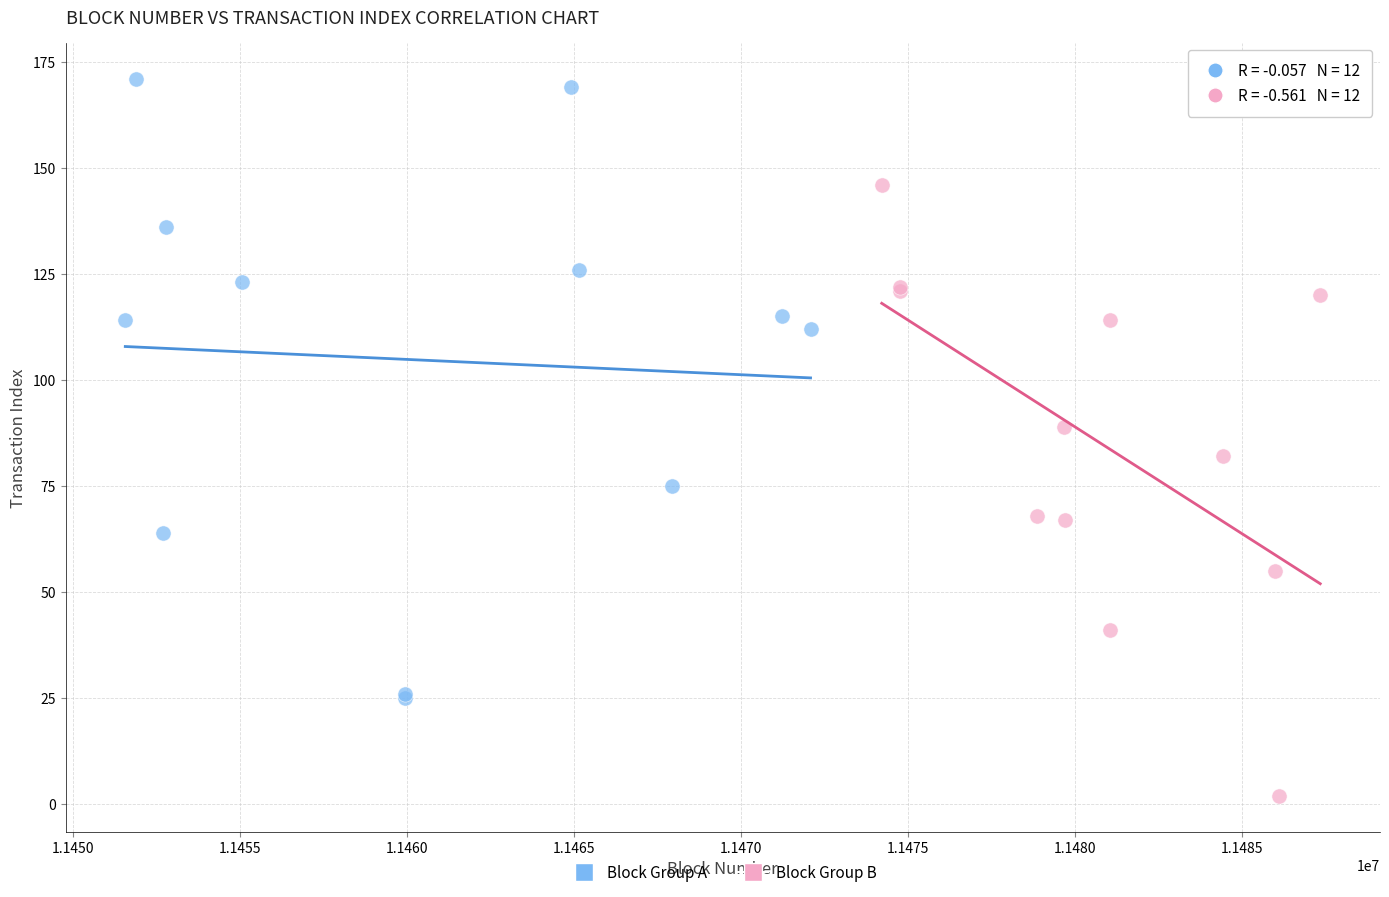

Which series has the largest Y range (max minus min)?

Block Group A